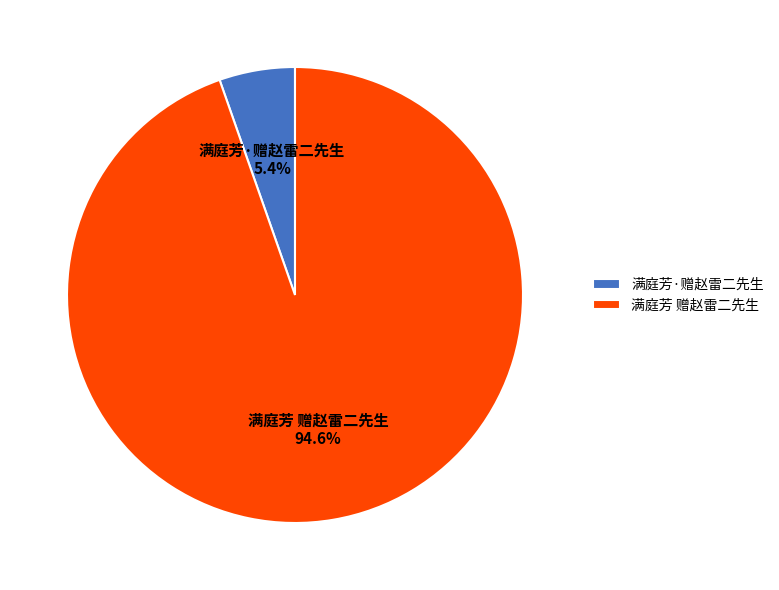

To the nearest percent, what portion does 满庭芳·赠赵雷二先生 represent?

5%